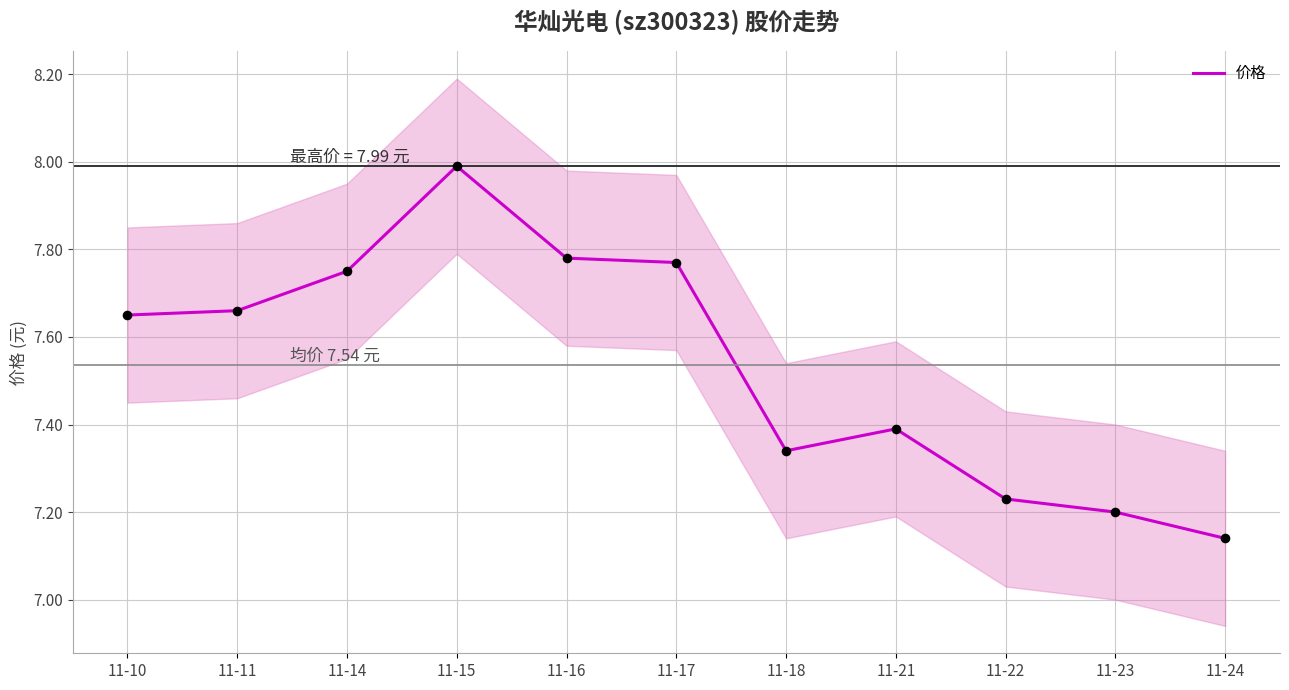

Between 11-21 and 11-22, which is larger?

11-21